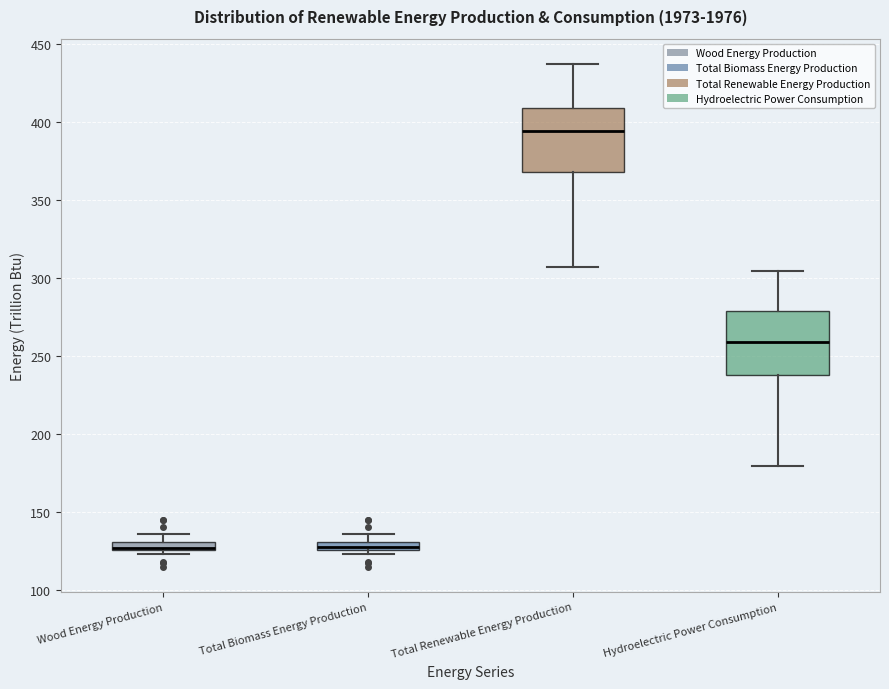

Which box's median line is the highest?

Total Renewable Energy Production